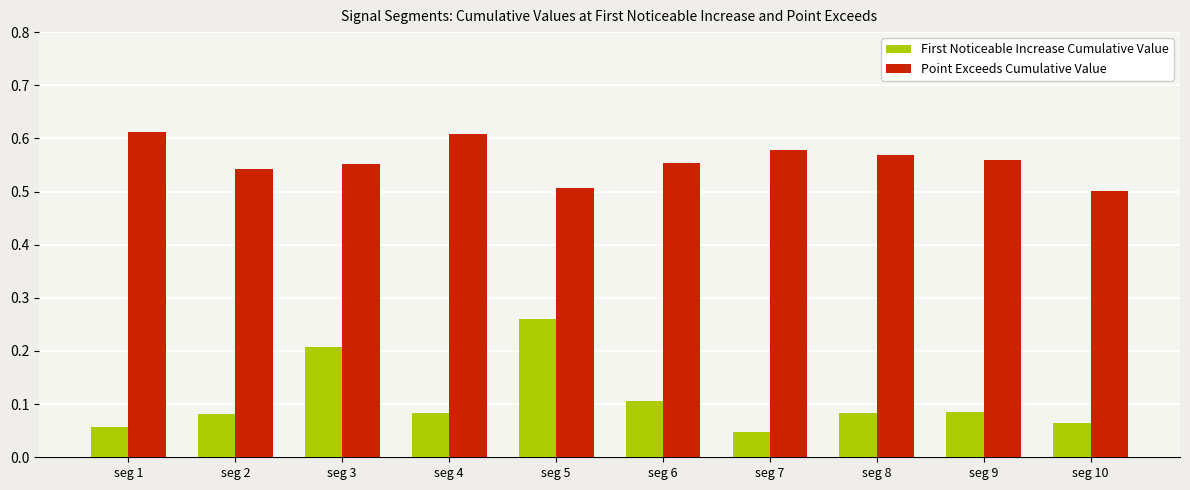

Which series has the largest total across all categories?

Point Exceeds Cumulative Value